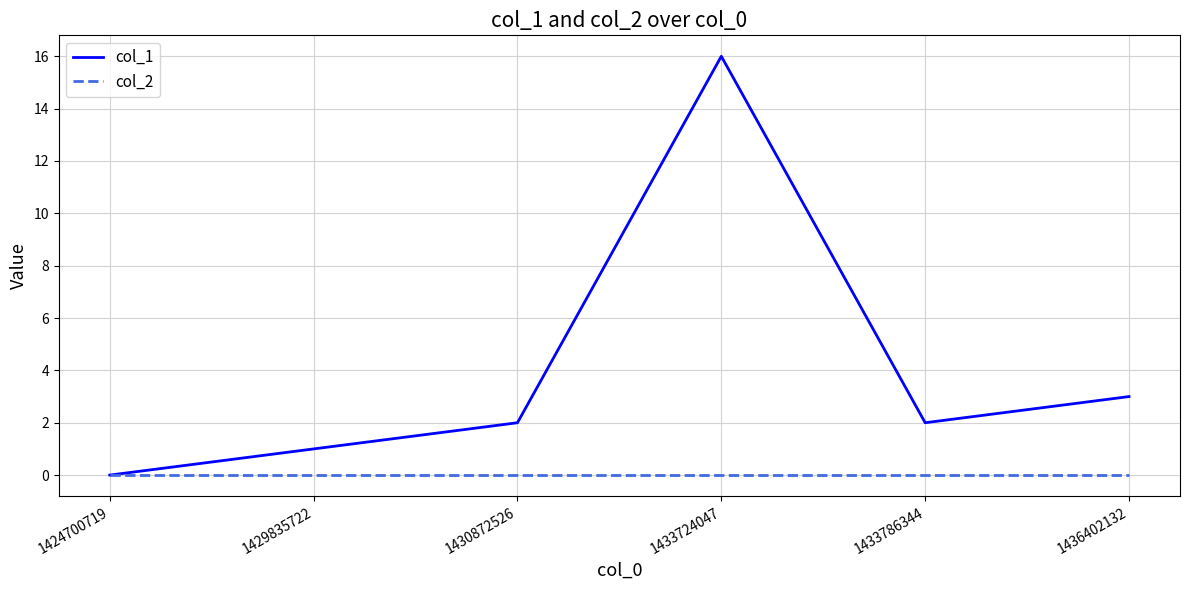

Reading right to left, transcribe all the data shown in this chart.

col_1: 3	2	16	2	1	0
col_2: 0	0	0	0	0	0